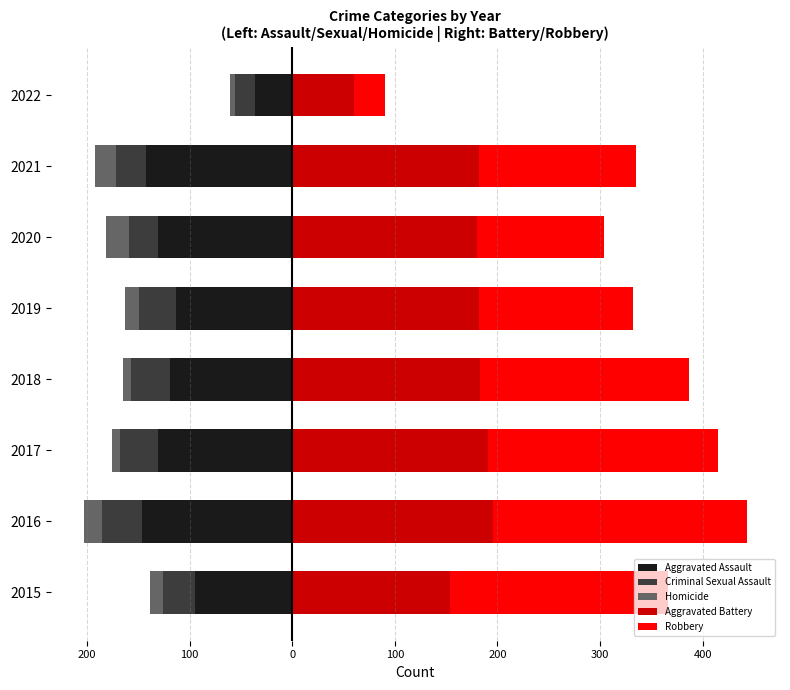

What is the greatest value displayed?

247